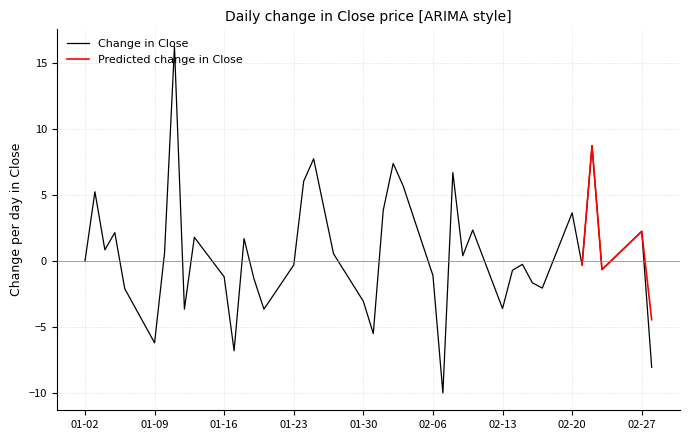

True or false: Predicted Close and Close intersect in this chart.

False